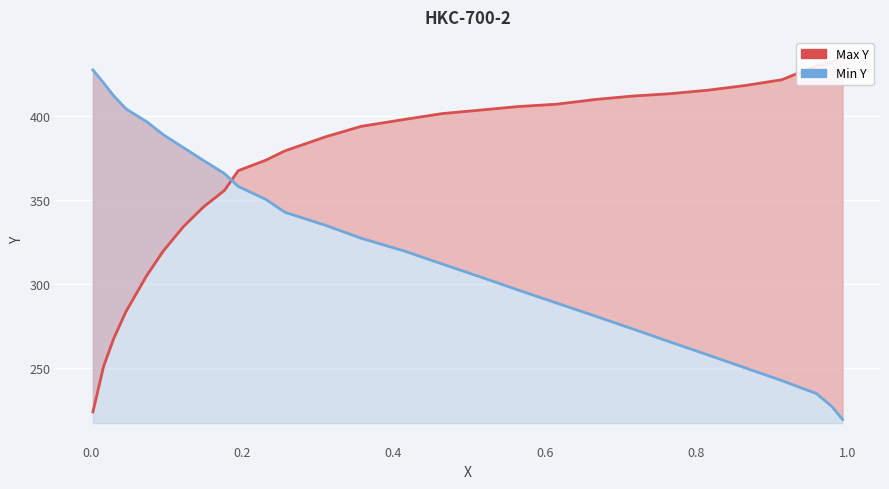

True or false: Min Y and Max Y intersect in this chart.

True